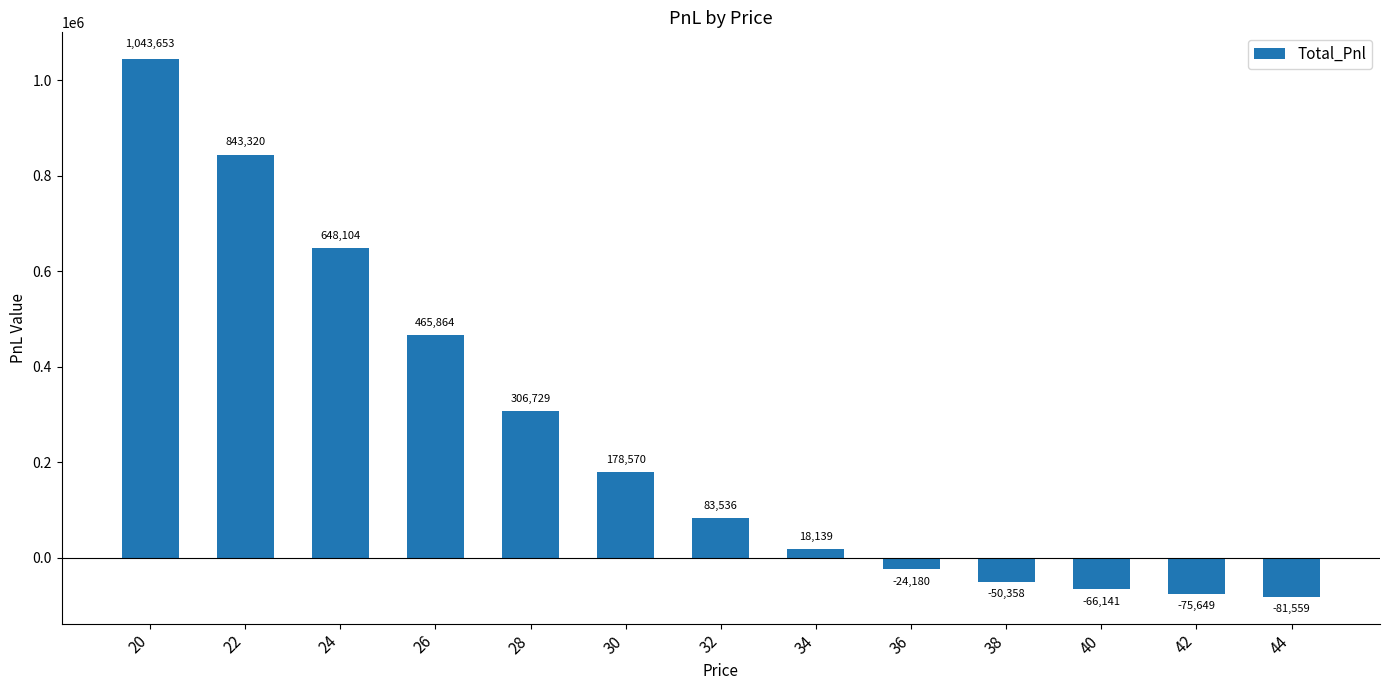

Between 38 and 20, which is larger?

20